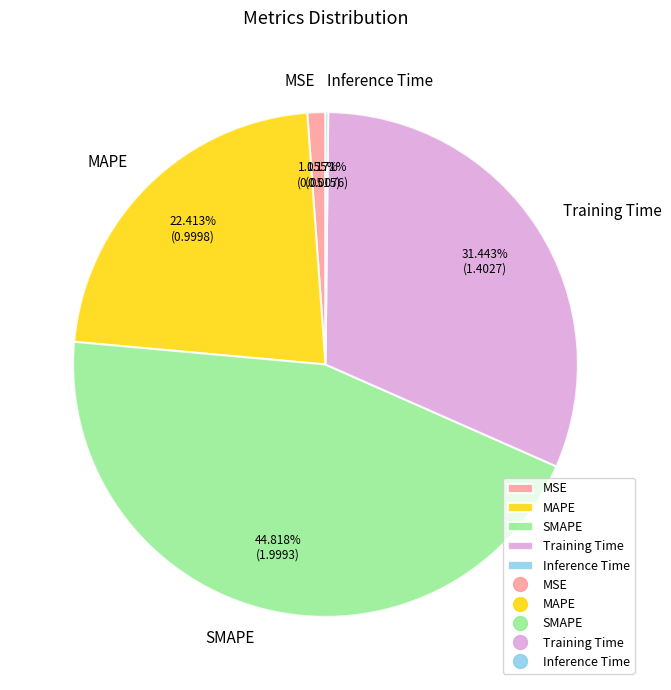

What percentage is the Training Time slice, to the nearest percent?

31%